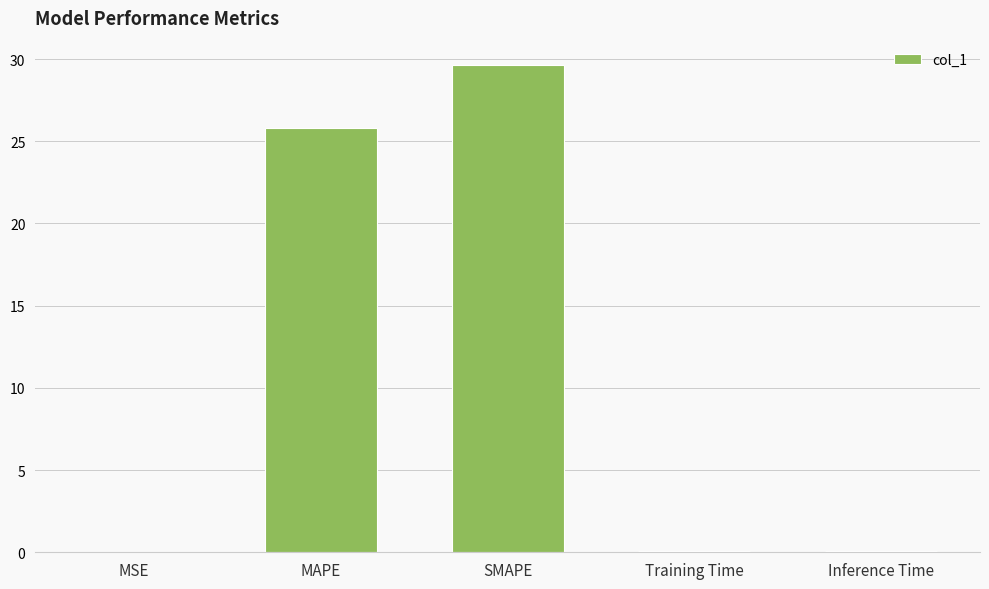

Between SMAPE and MSE, which is larger?

SMAPE